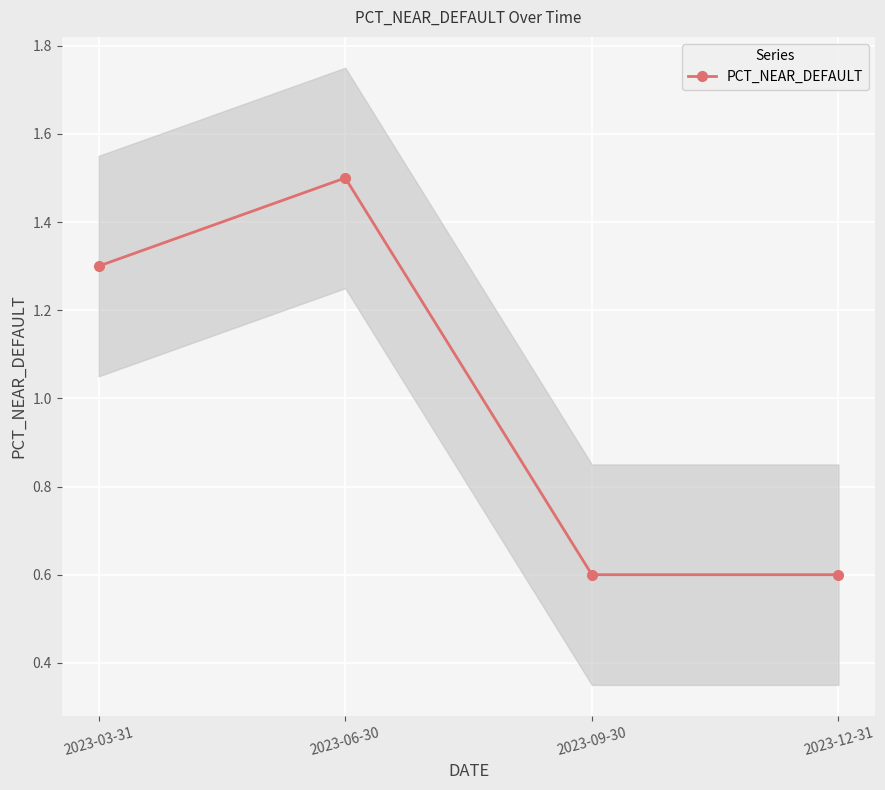

List the labels in order of value, largest first.

2023-06-30, 2023-03-31, 2023-09-30, 2023-12-31